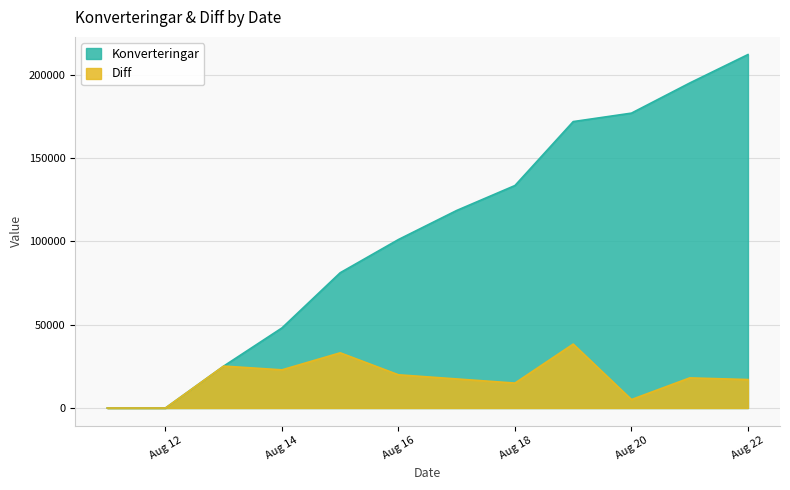

What is the difference between the second highest and second lowest values in the Diff series?

33104